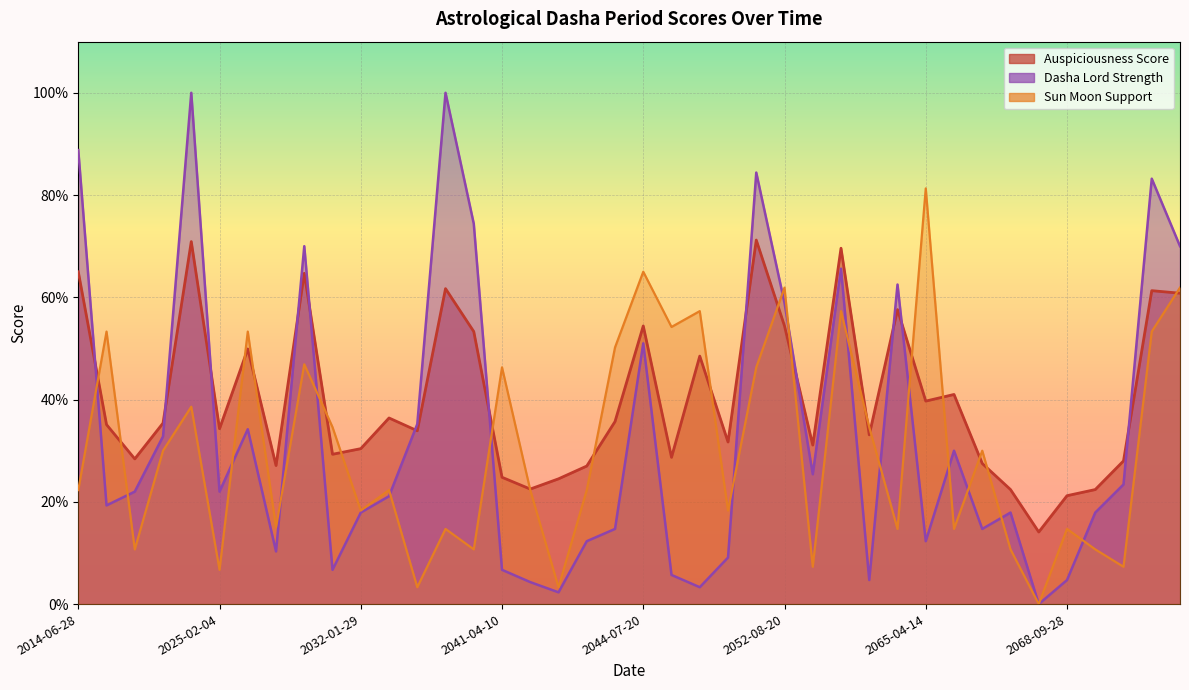

The value of Dasha_Lord_Strength at 2036-10-28 is 2.4. True or false?

False